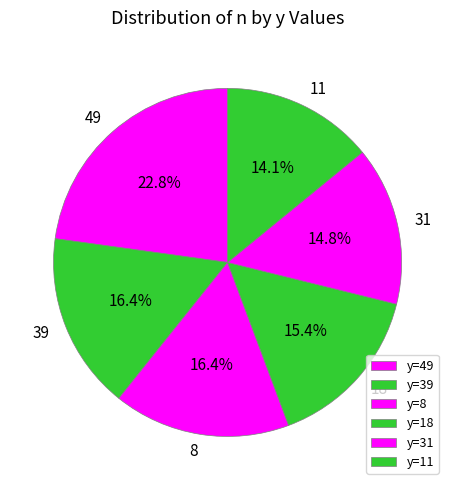

Is there any slice that represents more than half of the pie?

No